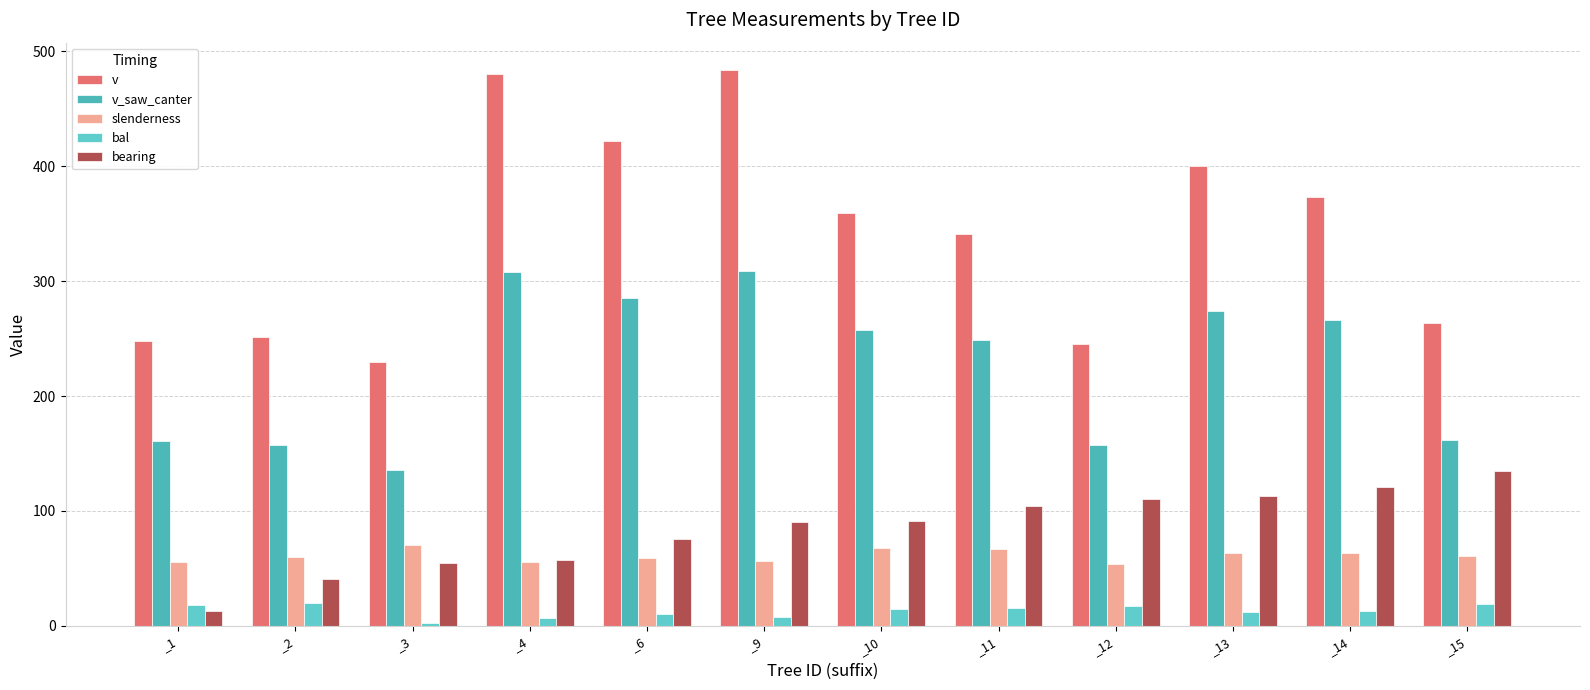

What is the value of the bal bar at the 10th from the left?

12.6